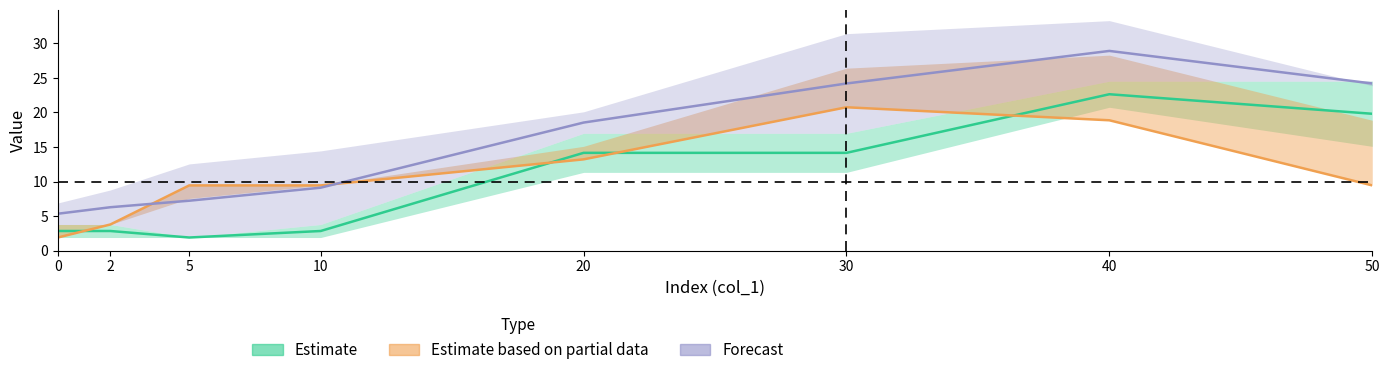

Does the chart have visible grid lines?

No